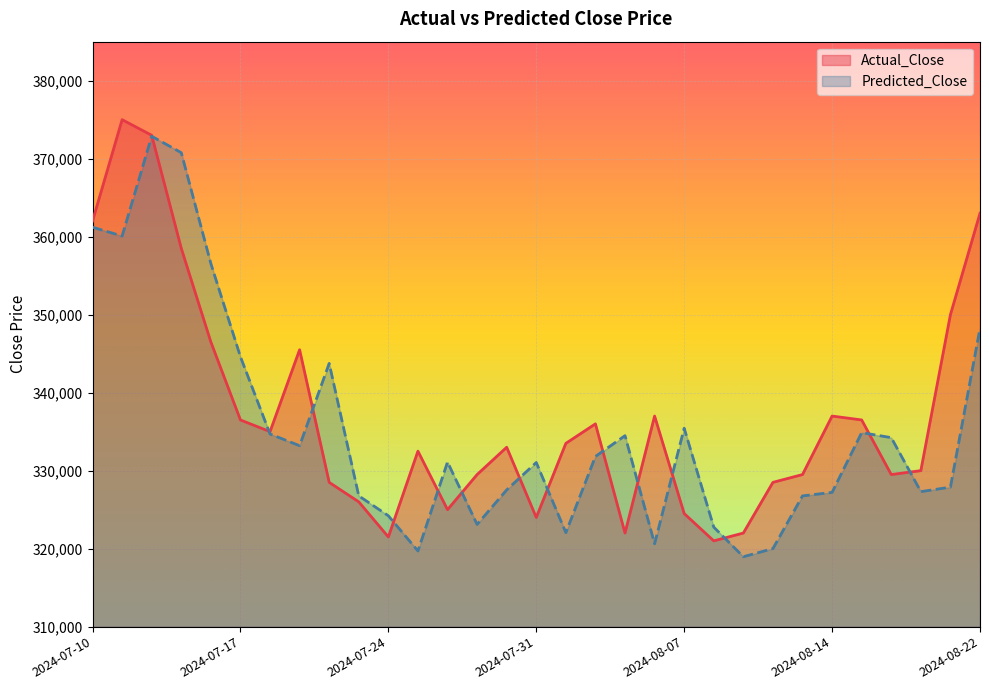

The value of Actual_Close at 2024-07-11 is 375000.0. True or false?

True